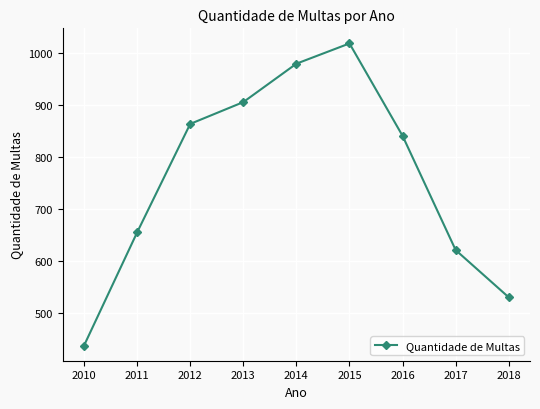

How many lines are shown in the chart?

1